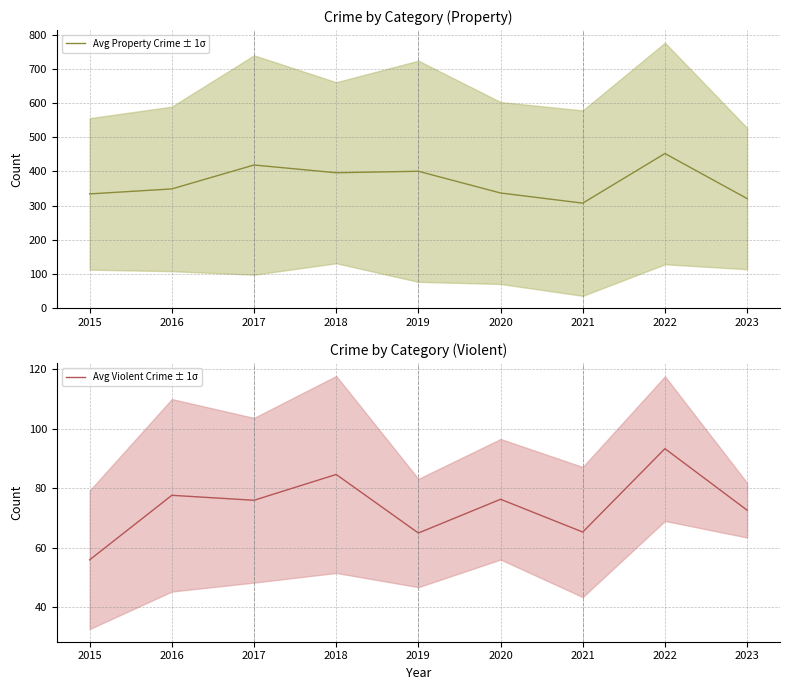

What is the value of the Avg Violent Crime ± 1σ point at the 5th from the left?

65.0